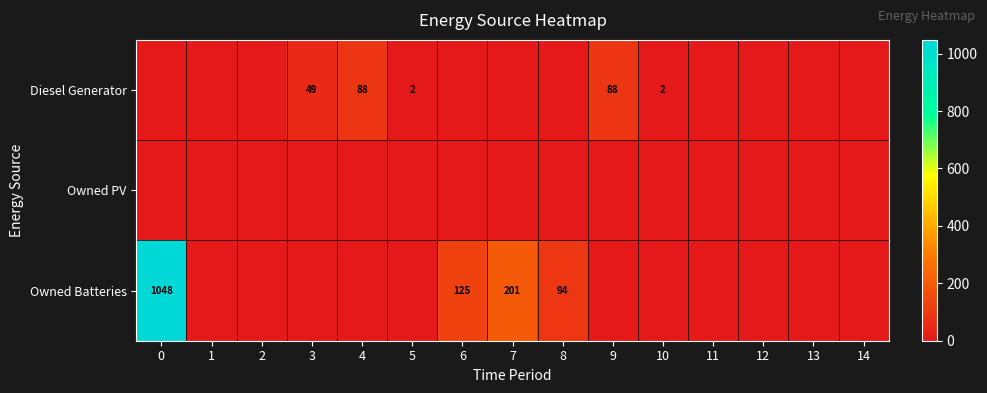

Is it true that Diesel Generator equals 2 at 10?

True